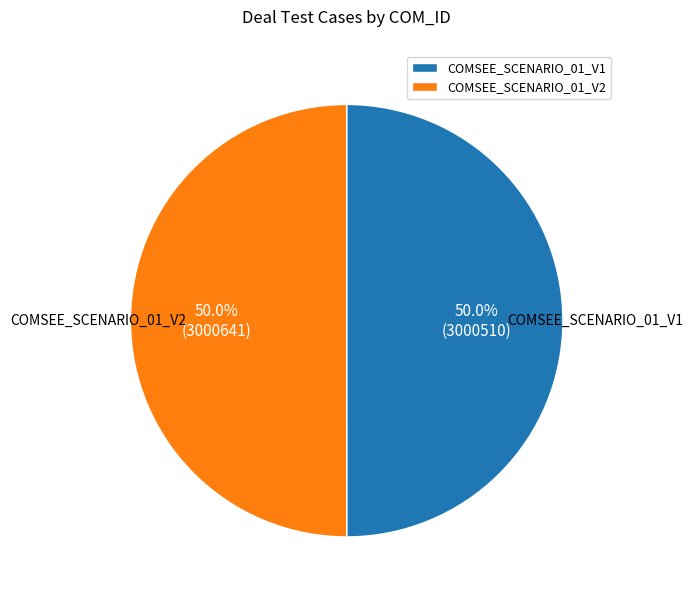

Approximately how many times larger is the value at COMSEE_SCENARIO_01_V2 compared to COMSEE_SCENARIO_01_V1?

1.0